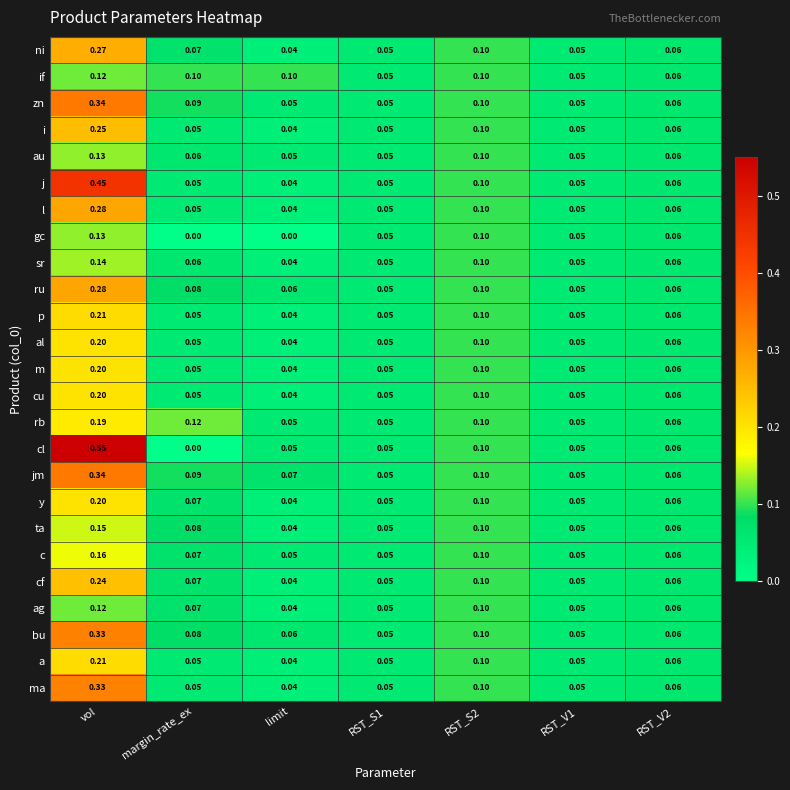

Which series changed the most between vol and RST_V1?

cl